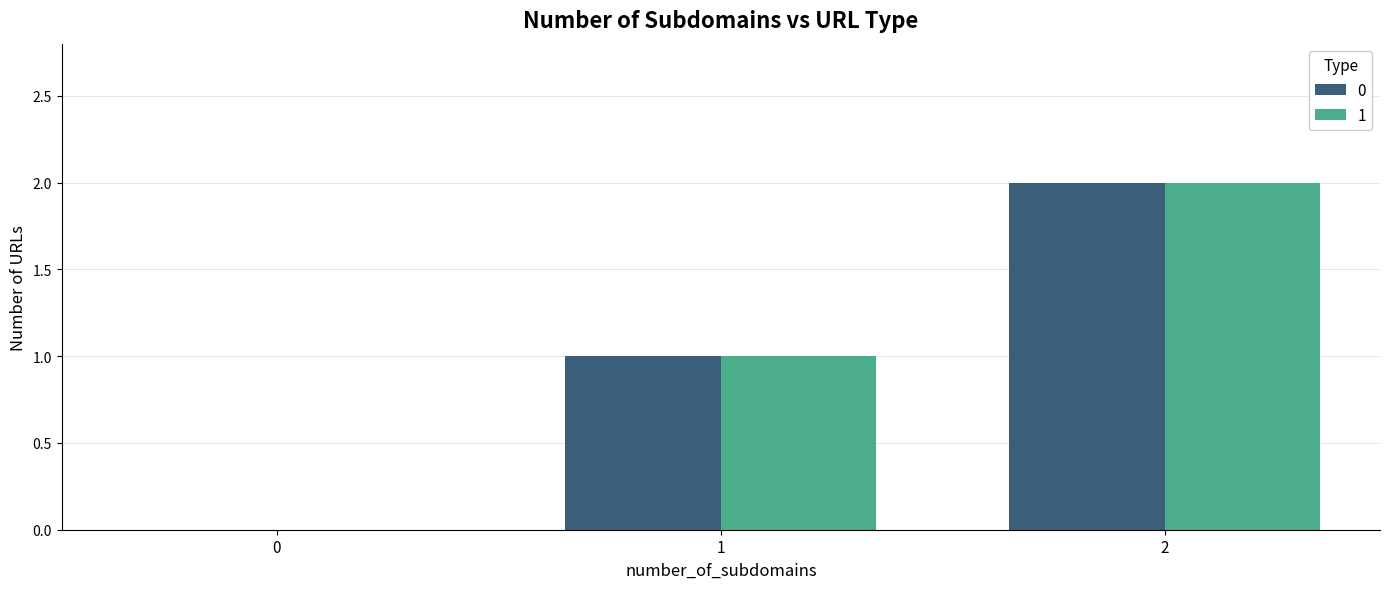

How many groups of bars are there?

3